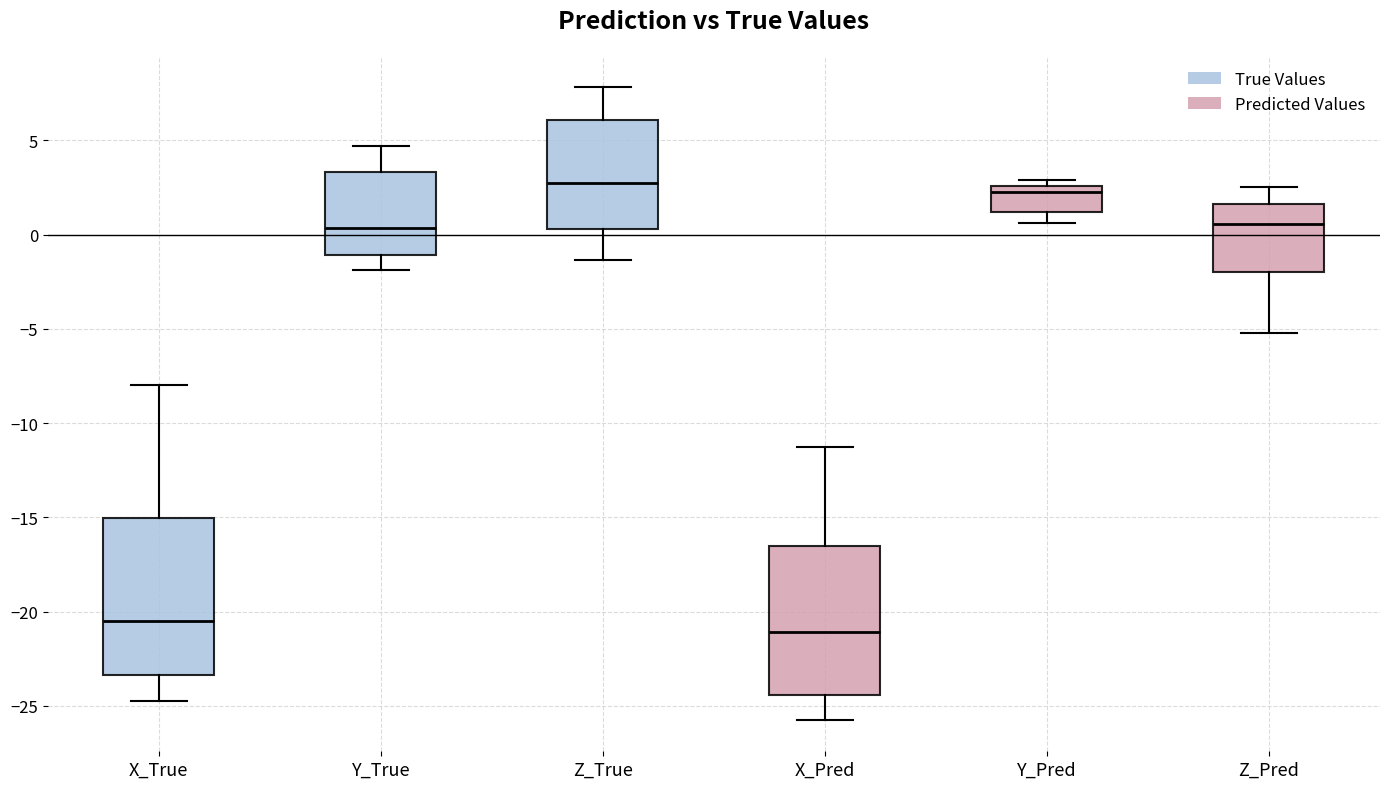

Which box has the lowest median line?

X_Pred